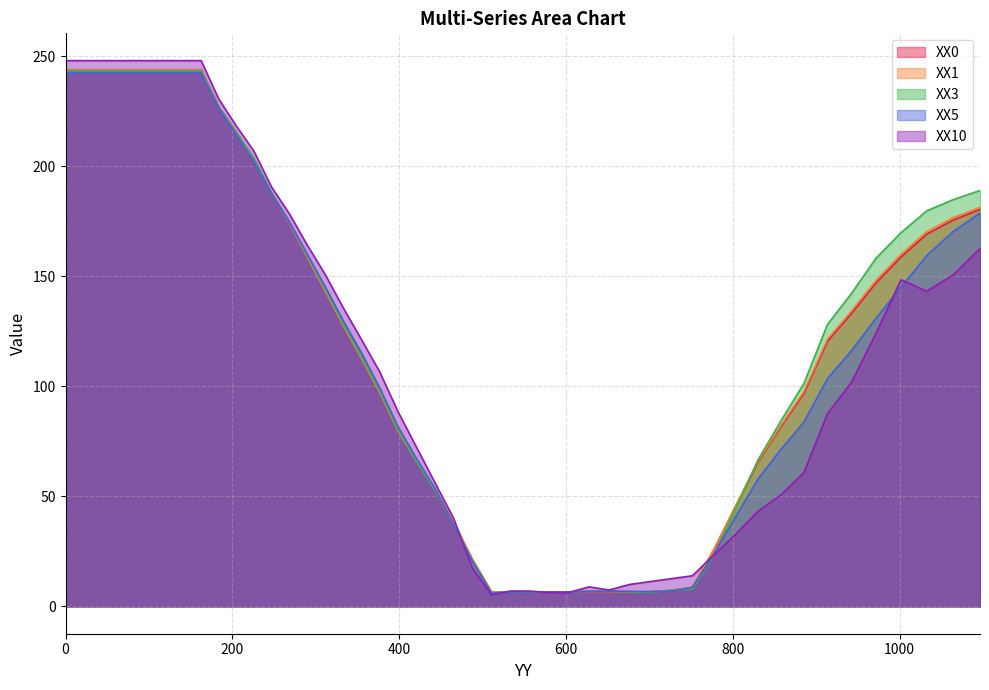

Rank the series at 651.77051 from highest to lowest value.

XX10, XX5, XX3, XX0, XX1